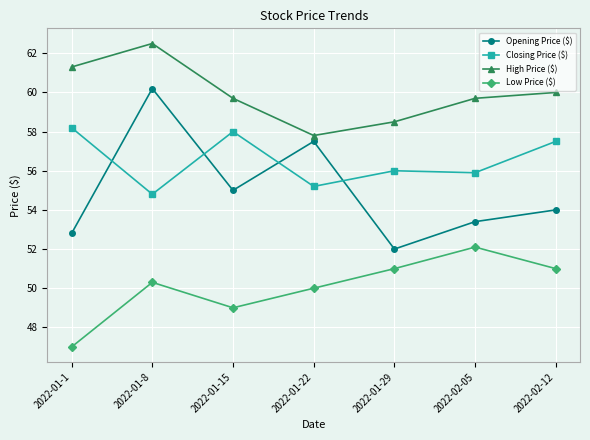

What is the value of the Opening Price ($) point at the 4th from the left?

57.5